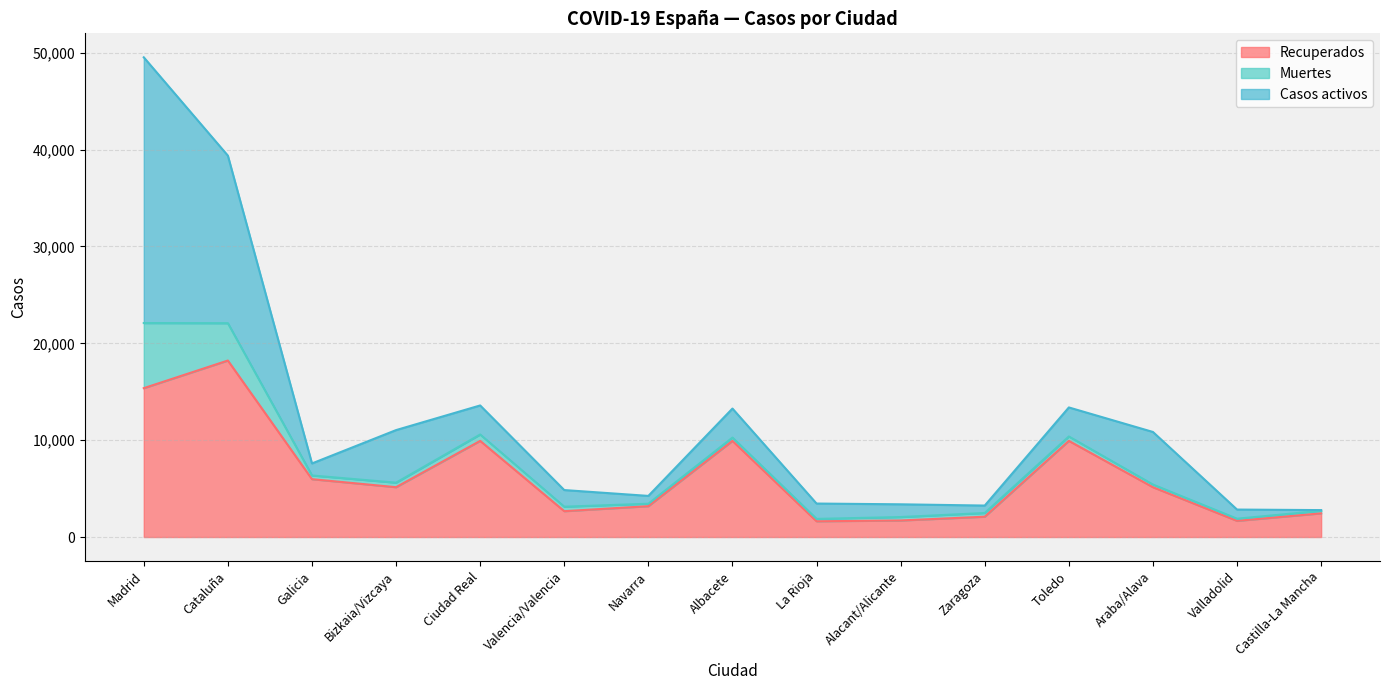

How many values in the Muertes series are below 383?

7